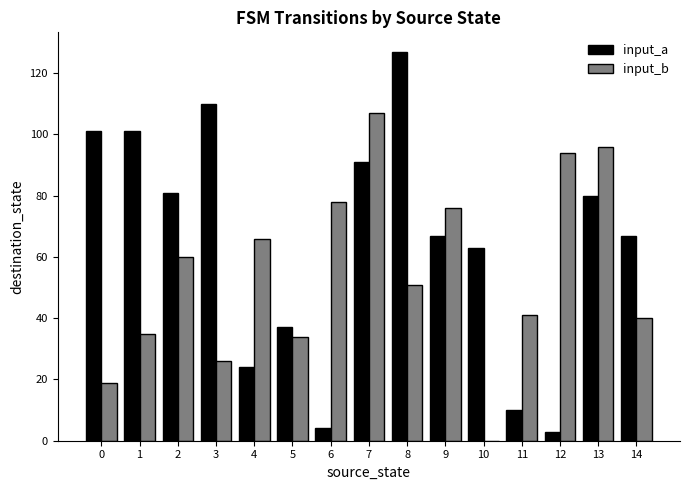

Between 0 and 8, which series saw the biggest shift?

input_b